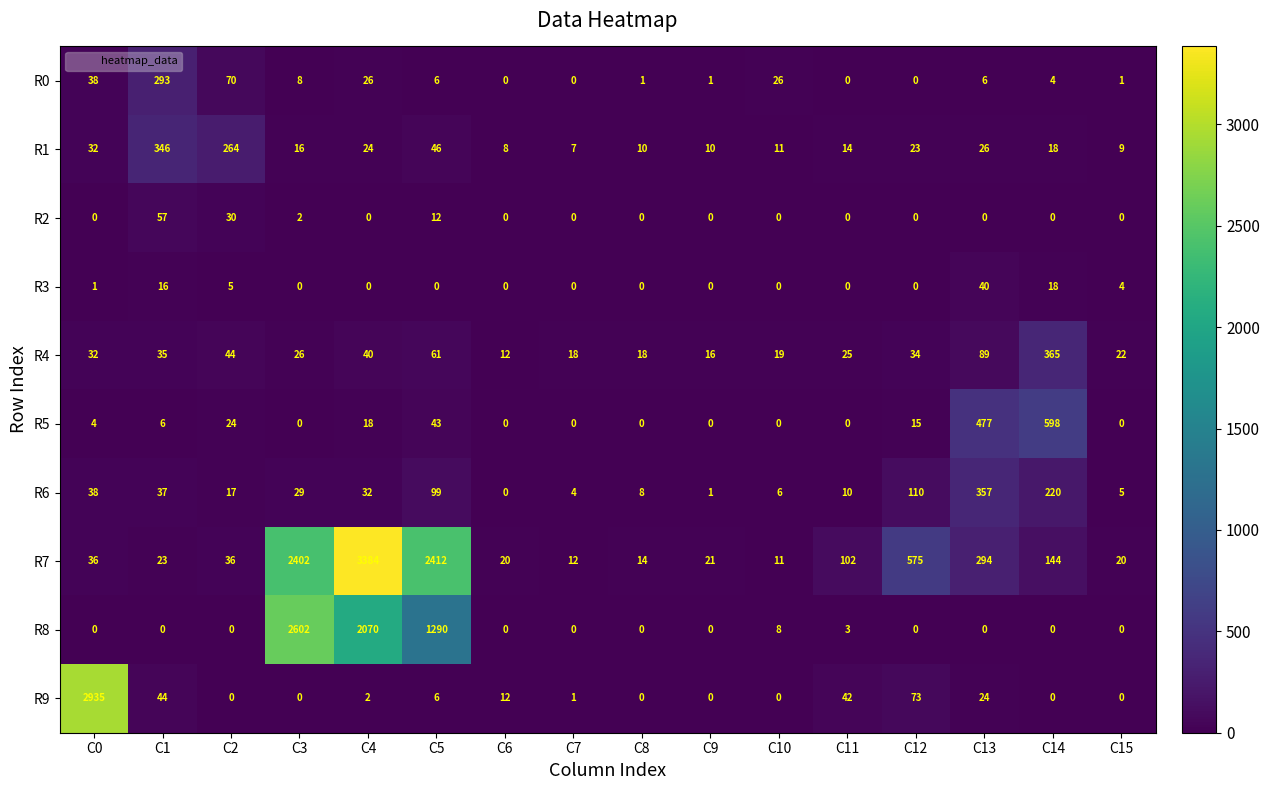

What is the sum of all R2 values?

101